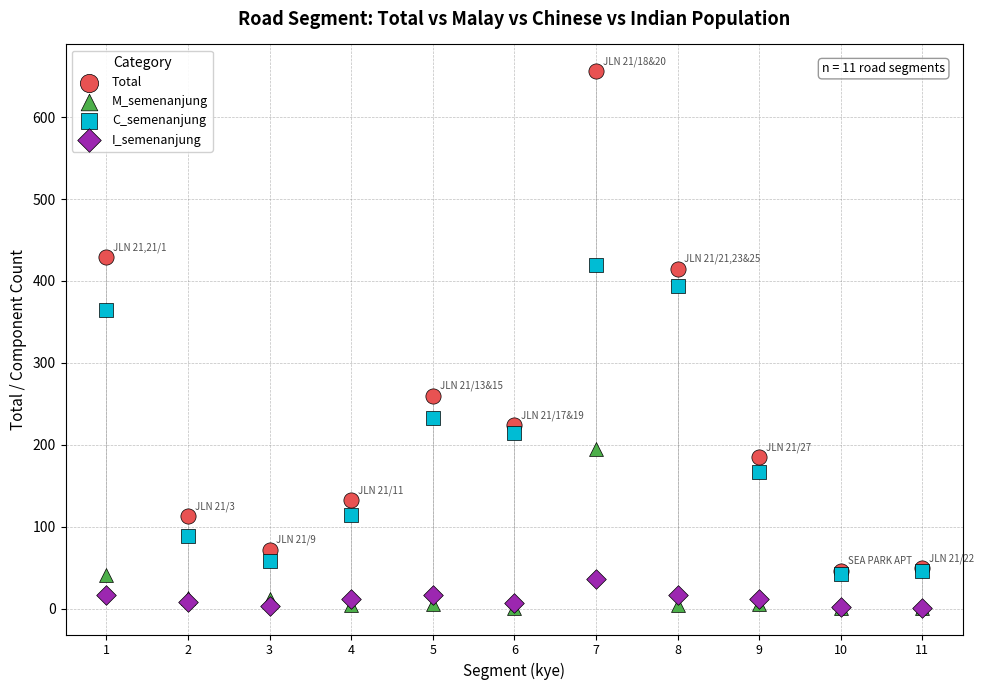

In the Total series, what Y value is closest to 351?

415